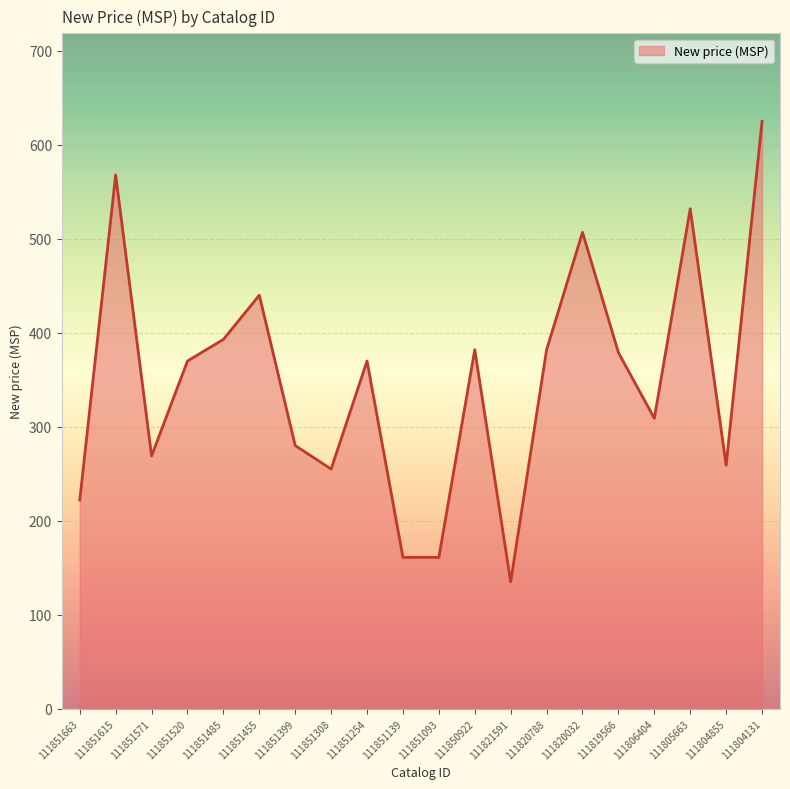

What is the difference between the values at 111851571 and 111851254?

101